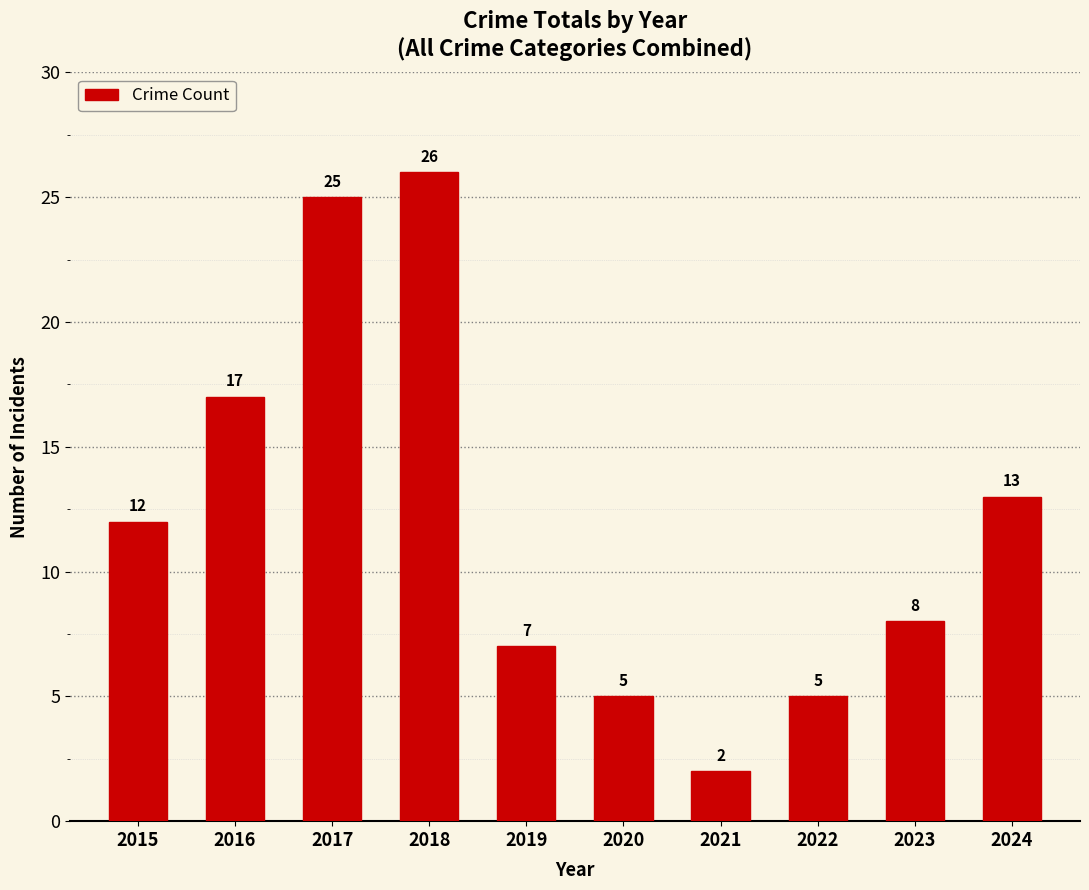

Is it true that the value at 2016 is 24?

False